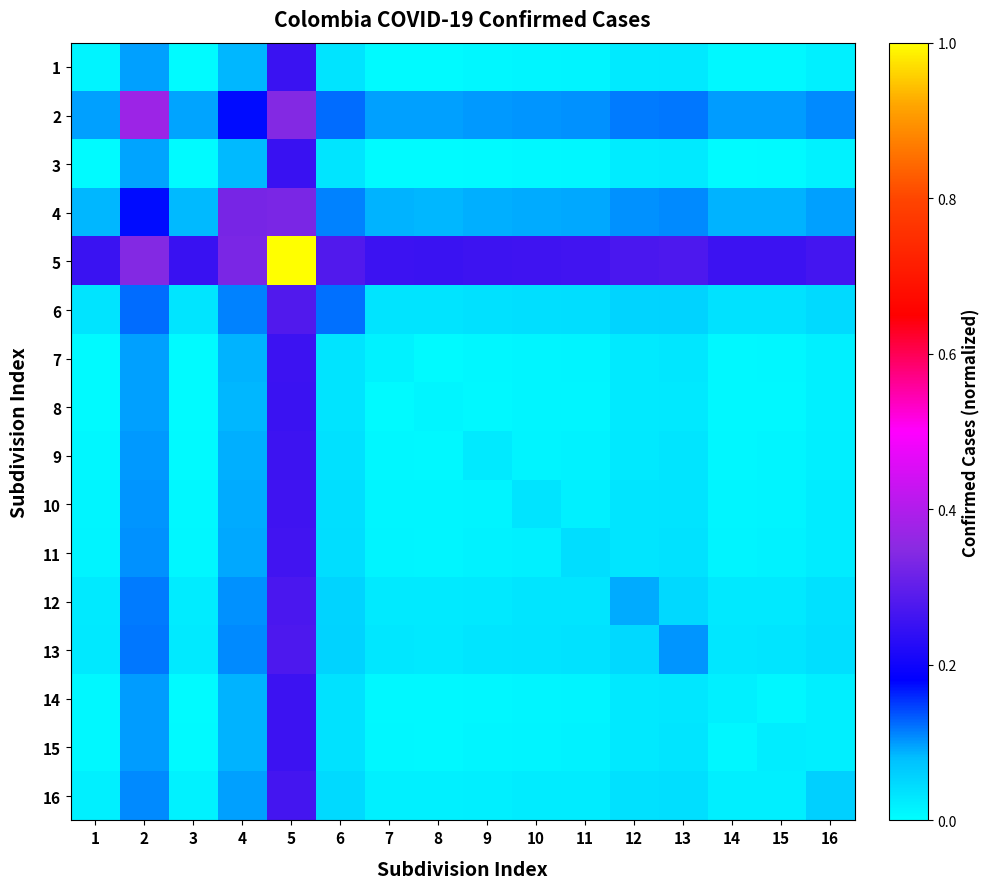

Which series has the largest total across all categories?

5